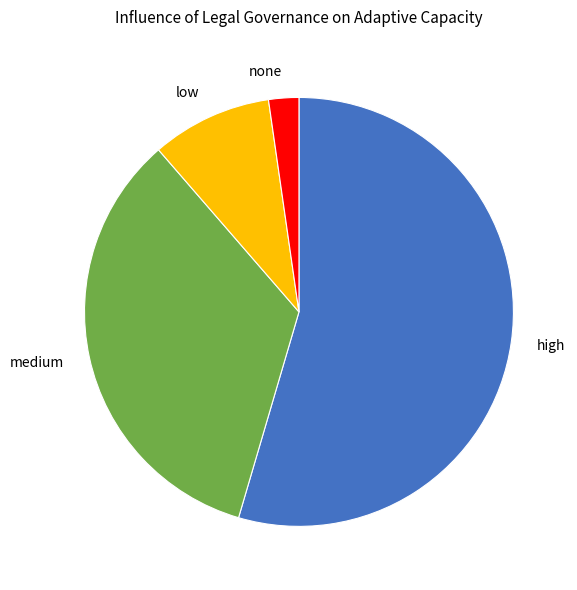

Count the number of slices in the pie.

4